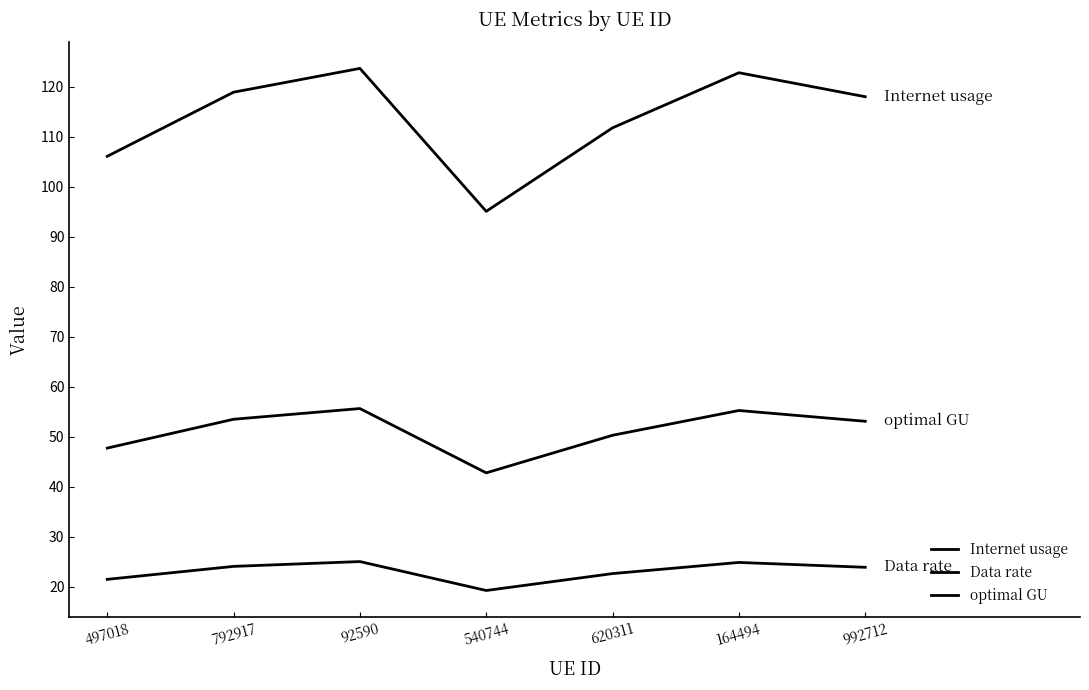

Does the chart have visible grid lines?

No